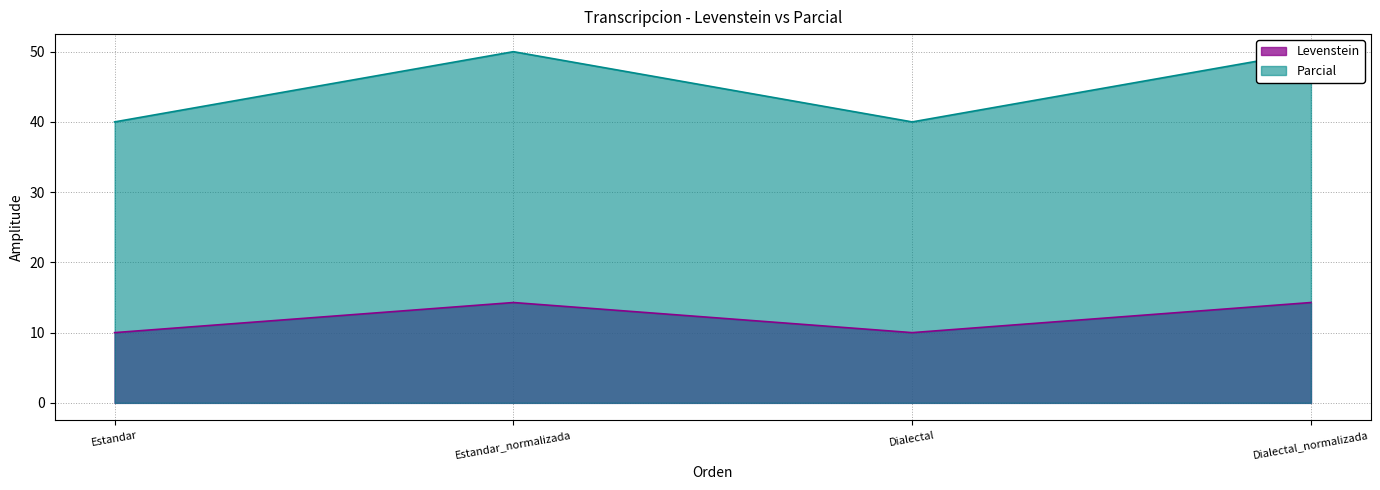

How many values in the Levenstein series are below 14?

2